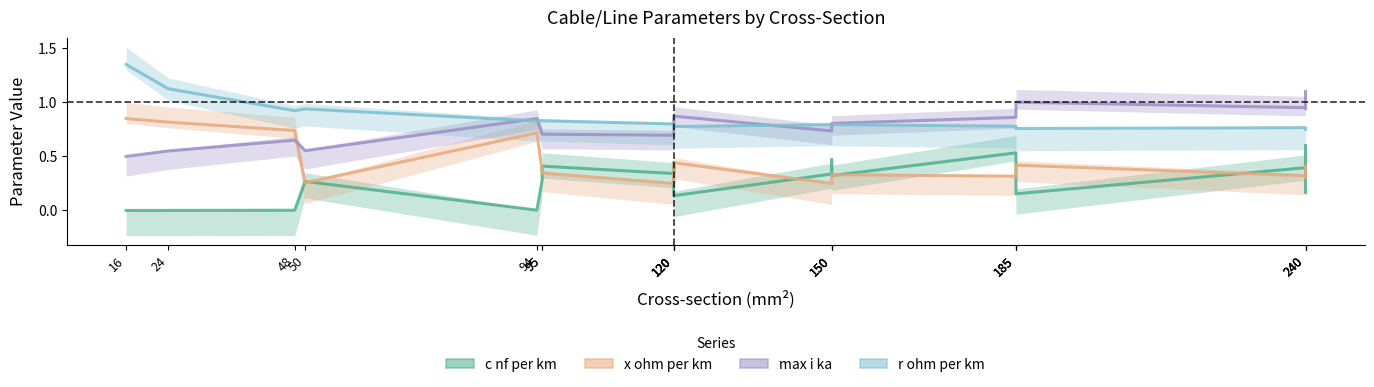

What is the sum of the c_nf_per_km values at 185 and 95?

0.8